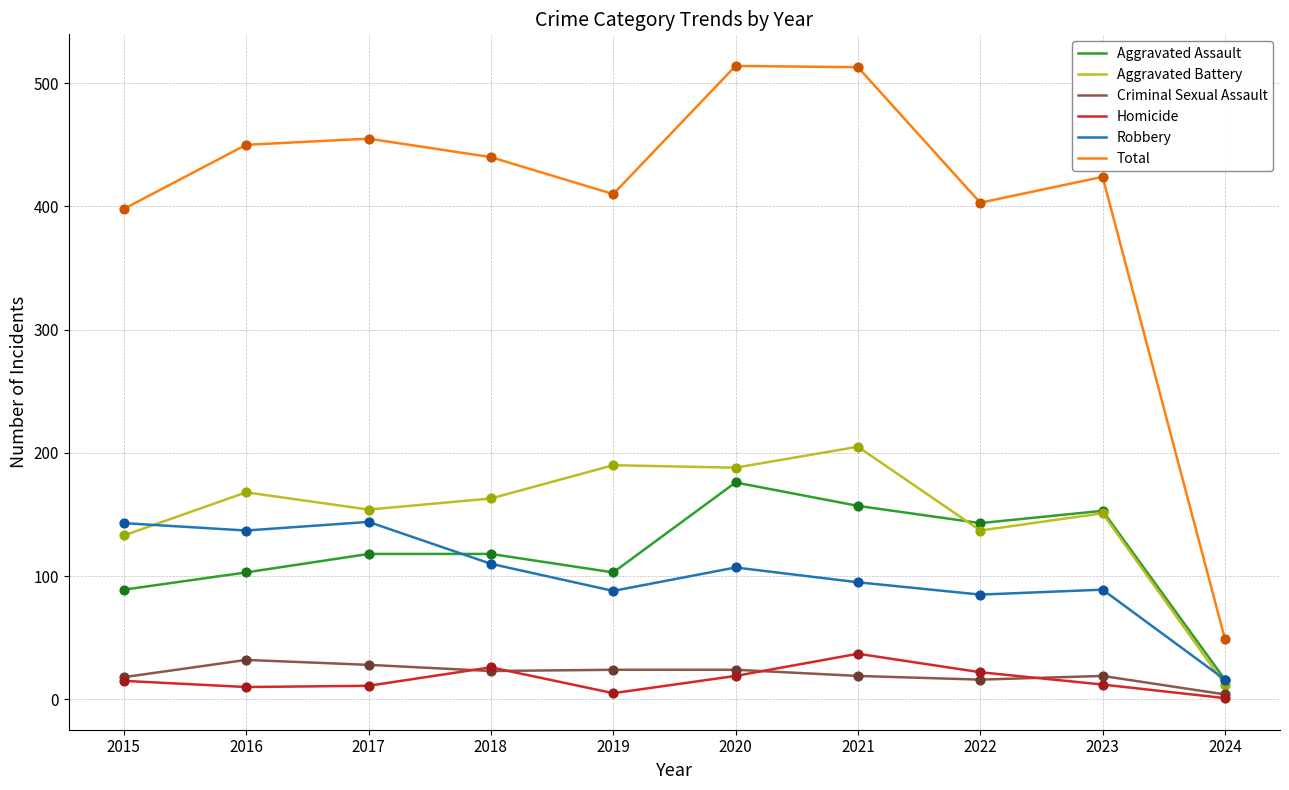

Which series has the largest total across all categories?

Total